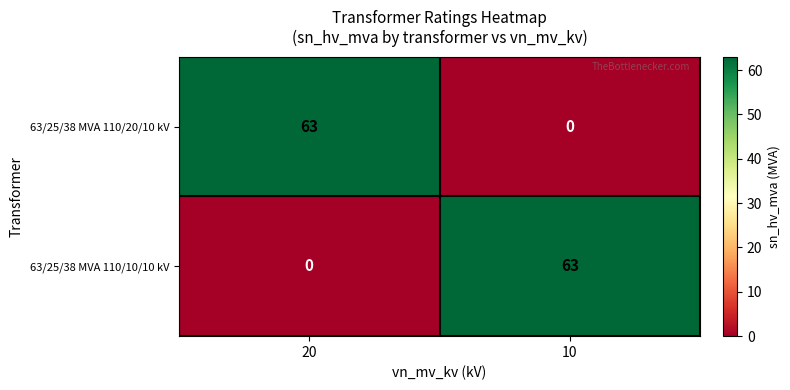

What is the spread (max minus min) of values at 10?

63